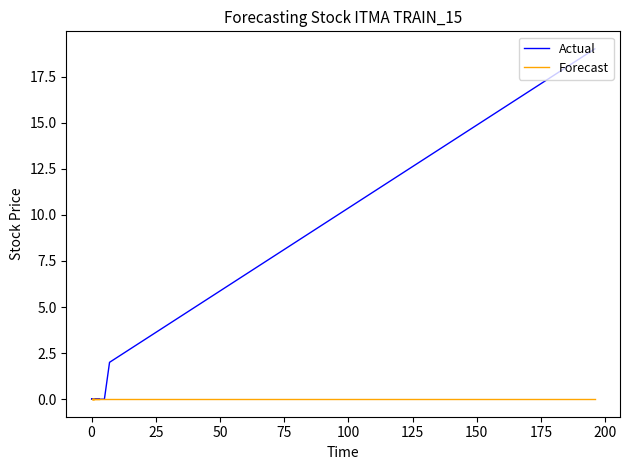

What is the label of the 18th point from the right?

25